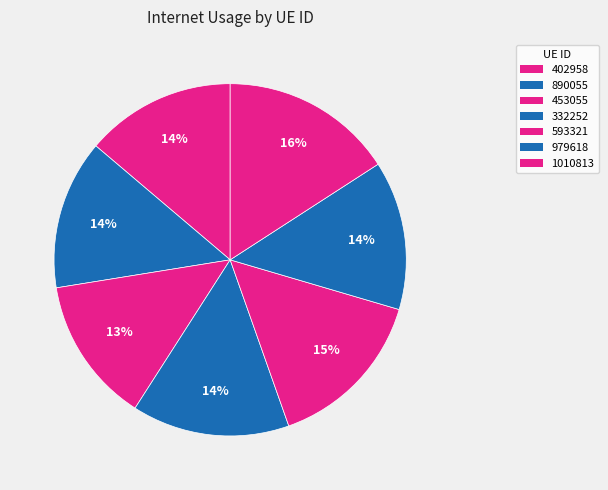

Combined, do 1010813 and 890055 account for over 50%?

No